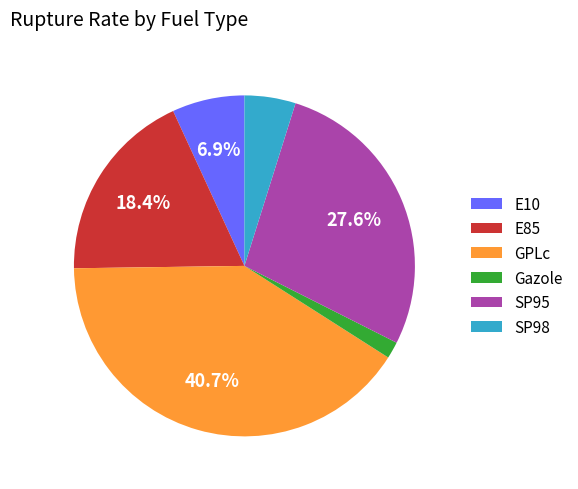

To the nearest percent, what is the difference between the largest and smallest slice percentages?

39%